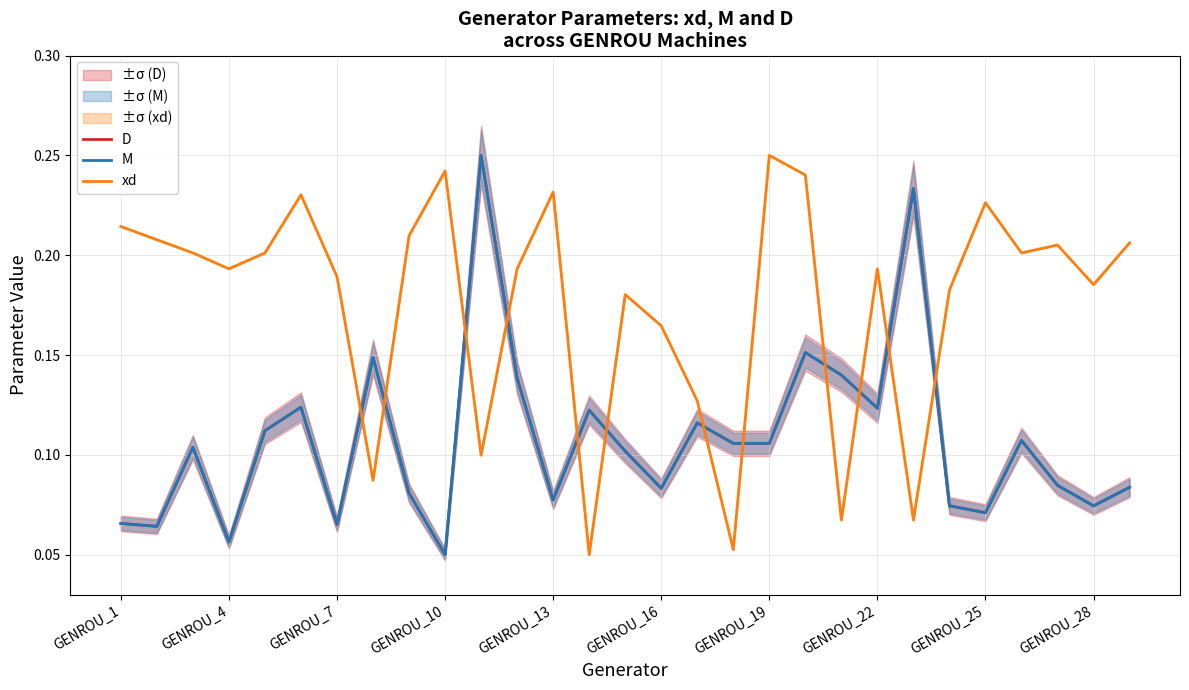

Is this an area chart (filled region under the line)?

No